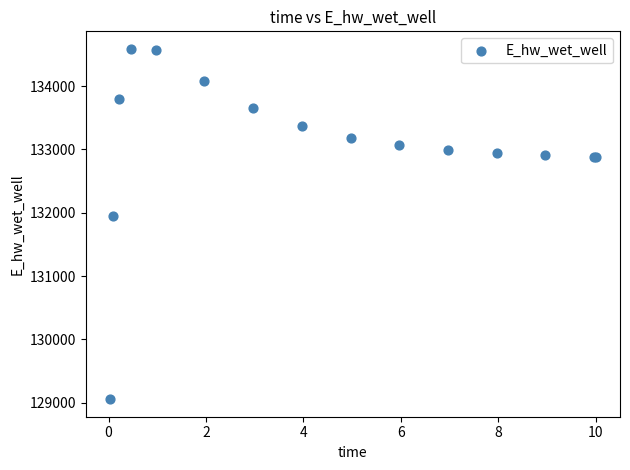

What Y value in the scatter plot is closest to 131821?

131941.7